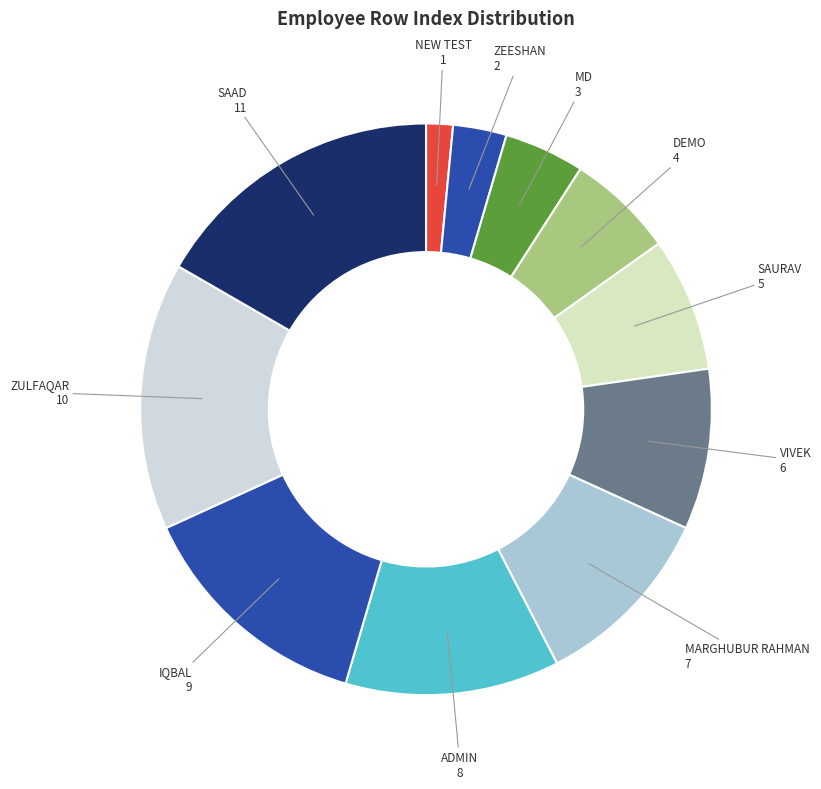

Is it true that MARGHUBUR RAHMAN is 18% of the pie?

False